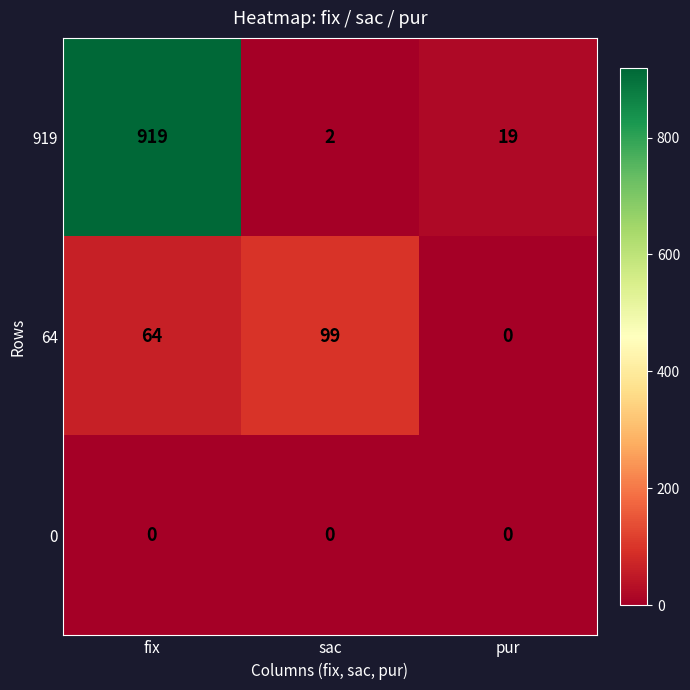

Which category has the highest value across all series?

fix